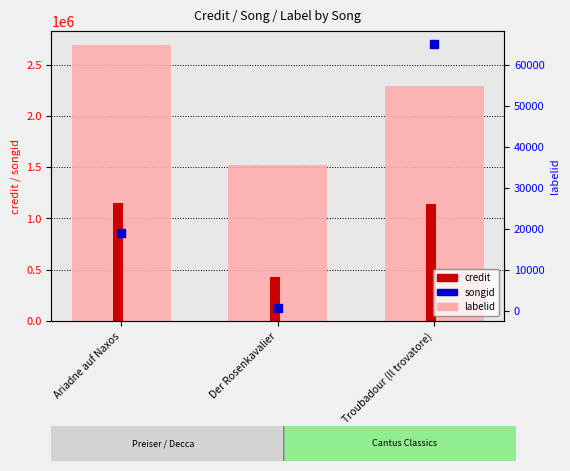

Which series changed the most between Der Rosenkavalier and Troubadour (Il trovatore)?

credit (song id)